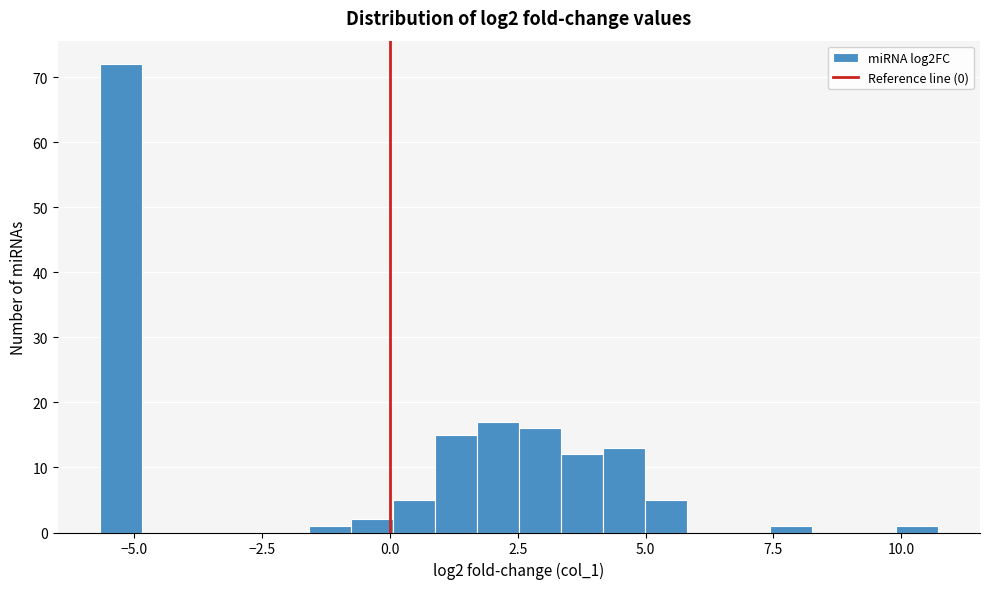

Around what value on the x-axis is the tallest bar? Give the approximate position of its centre, as read against the axis.

-5.5